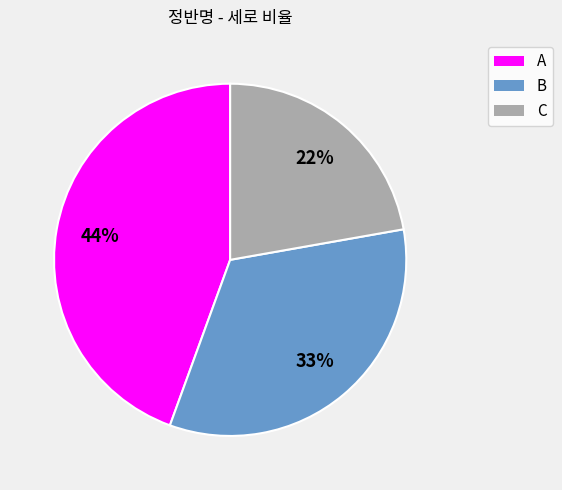

What is the smallest slice in the pie chart?

C